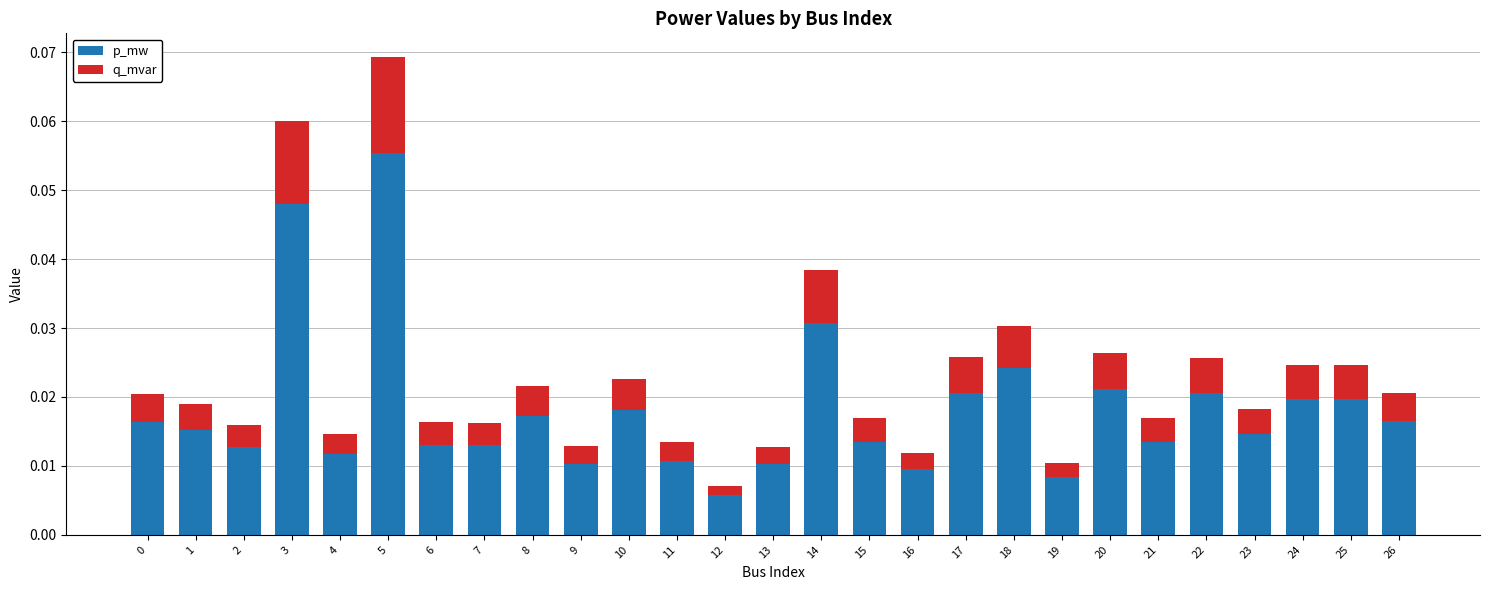

What is the sum of all p_mw values?

0.5